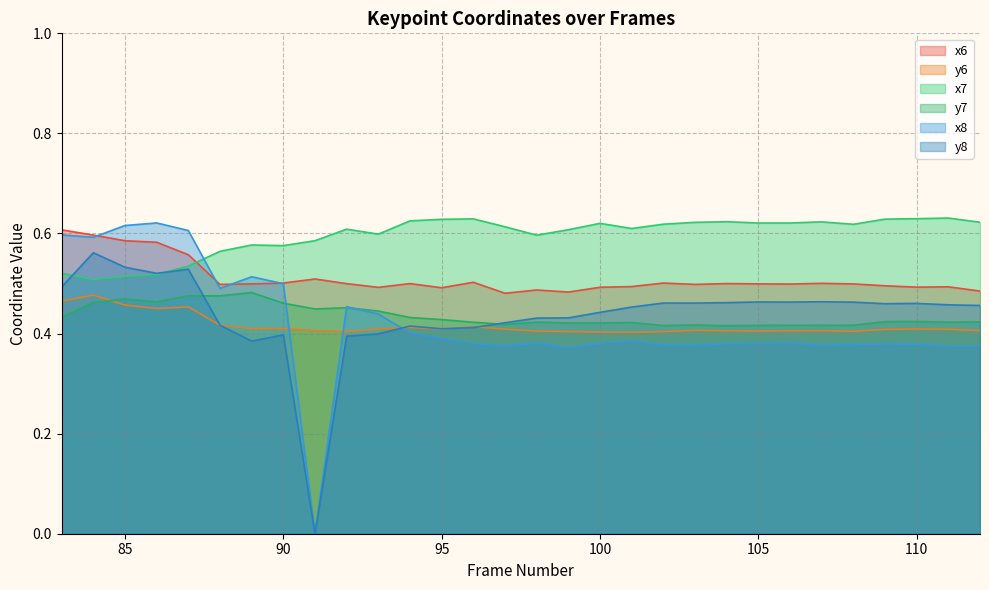

Which label corresponds to the largest value in the chart?

111